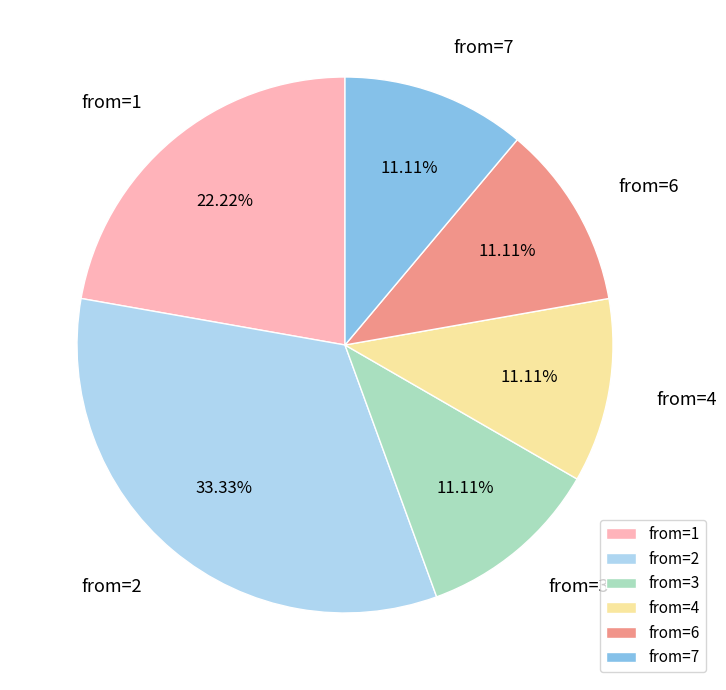

Does from=7 account for over 50% of the chart?

No